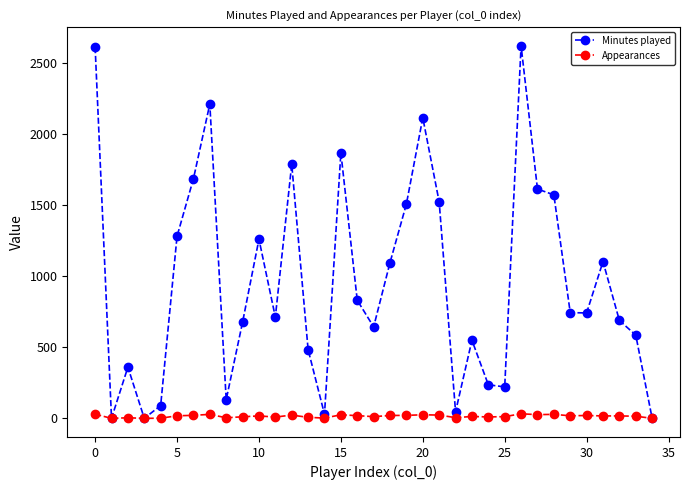

Rank the series by their maximum value, from highest to lowest.

Minutes played, Appearances